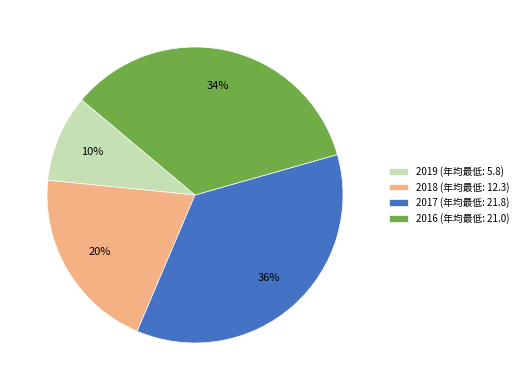

The 2019 slice represents 10% of the pie. True or false?

True